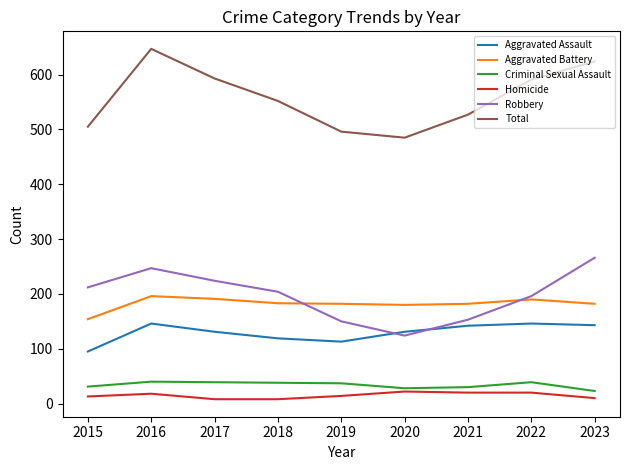

True or false: Total and Criminal Sexual Assault intersect in this chart.

False